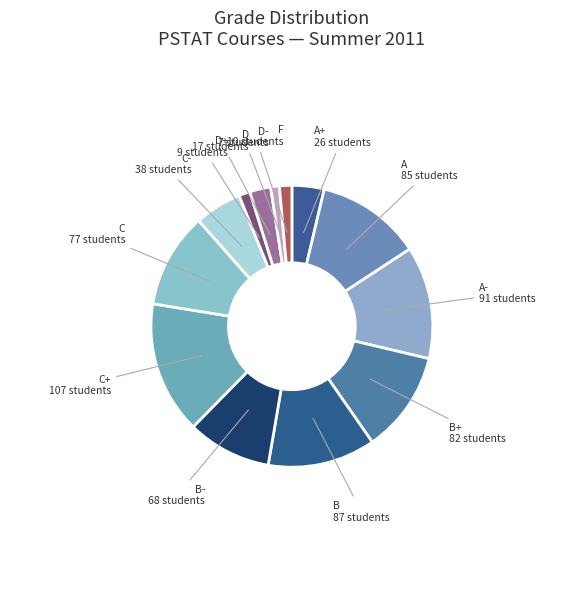

Which slice is the largest?

C+